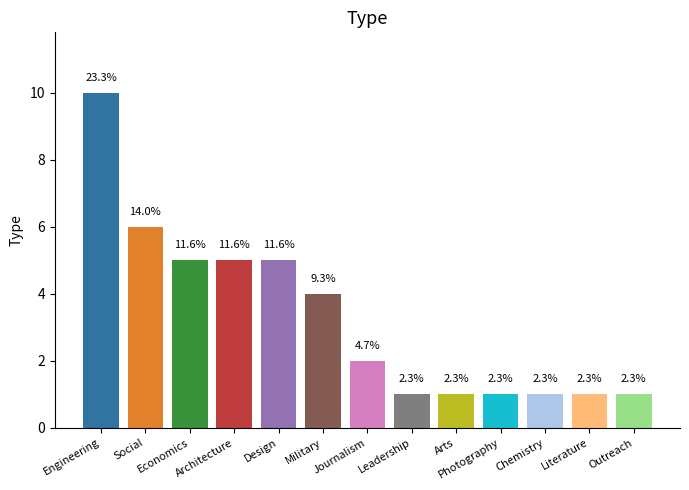

How many bars are there in total?

13